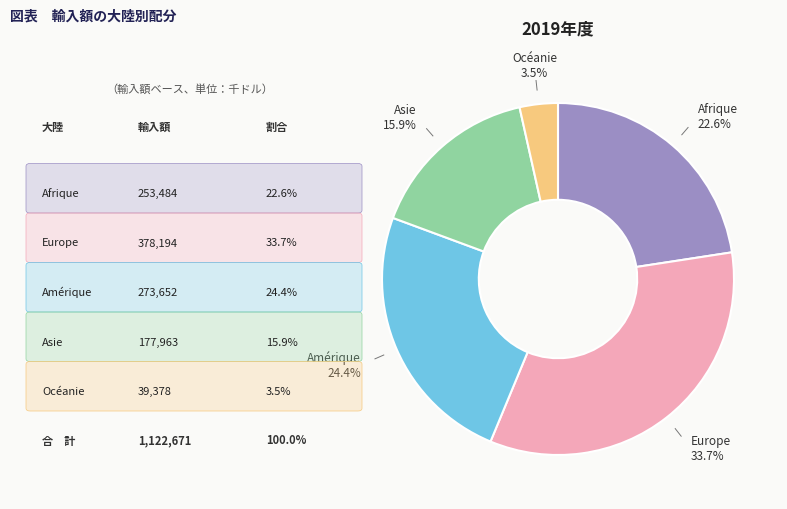

Which has a higher value, Europe or Asie?

Europe